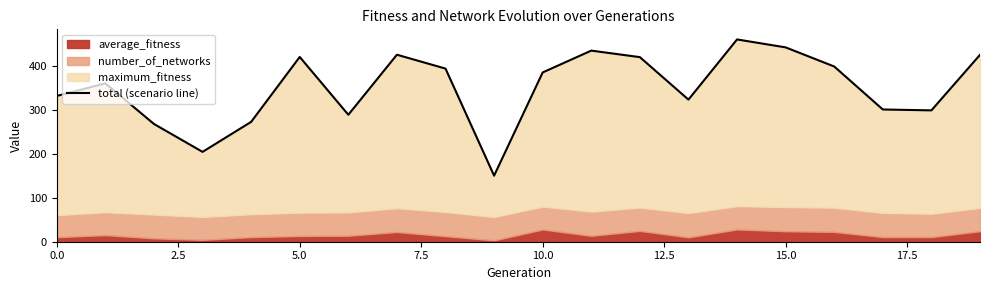

Between 15.0 and 11, which is larger?

11